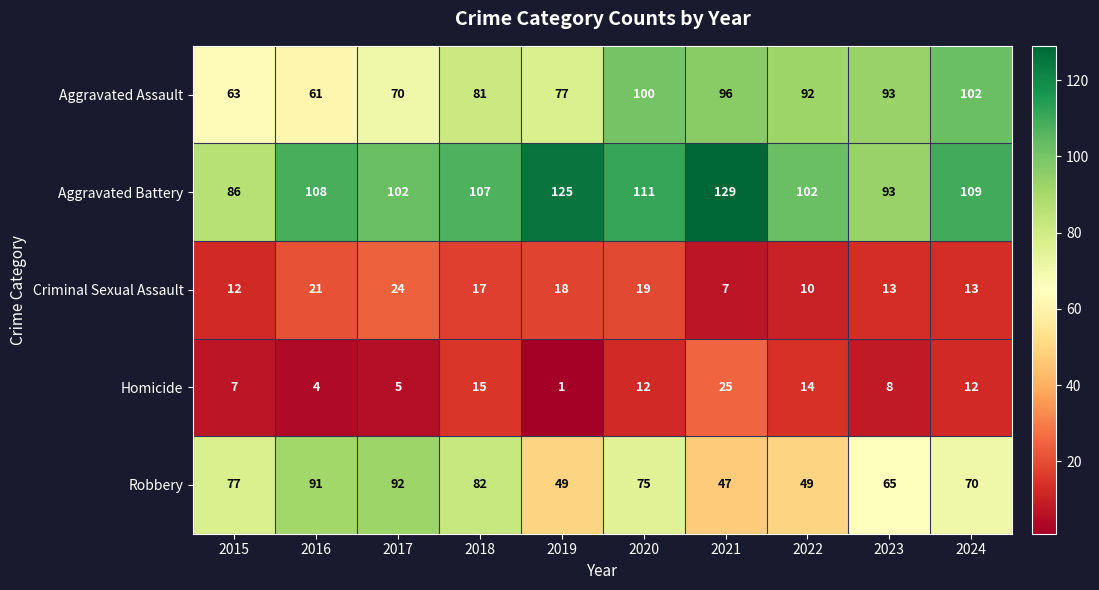

What is the minimum value shown in the chart?

1